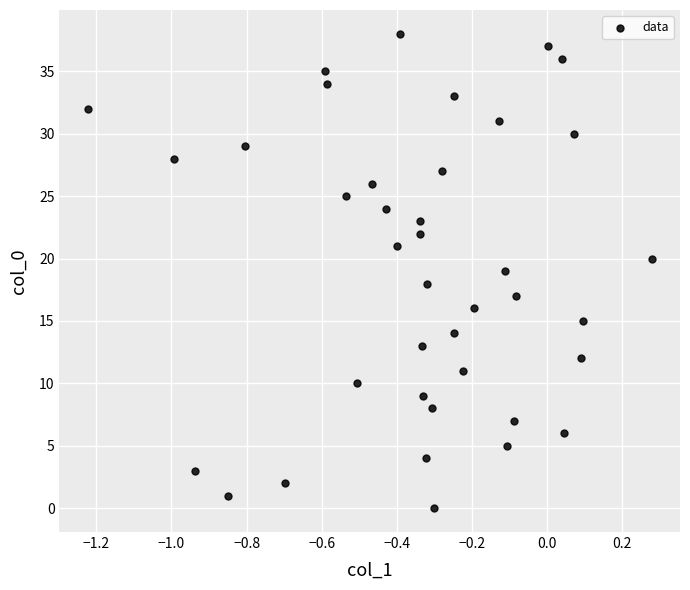

What is the range of Y values (max minus min)?

38